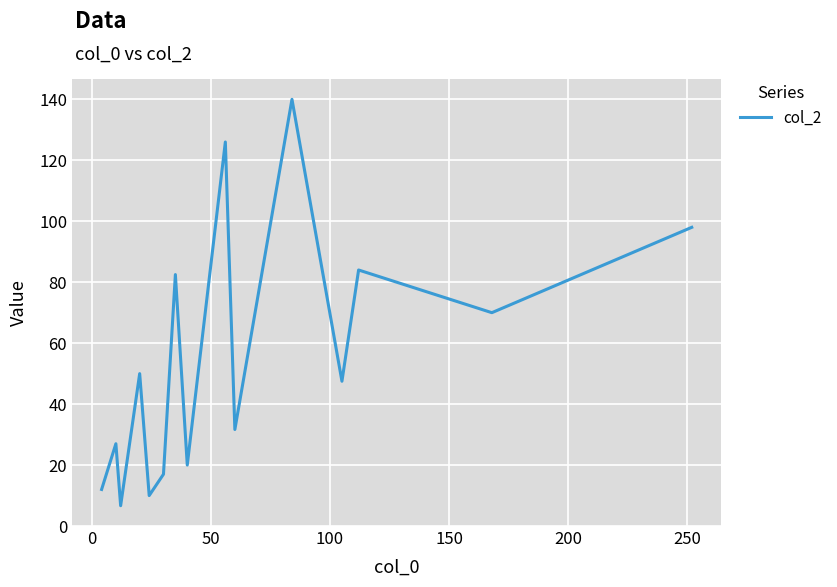

What is the difference between the maximum and minimum values?

133.3